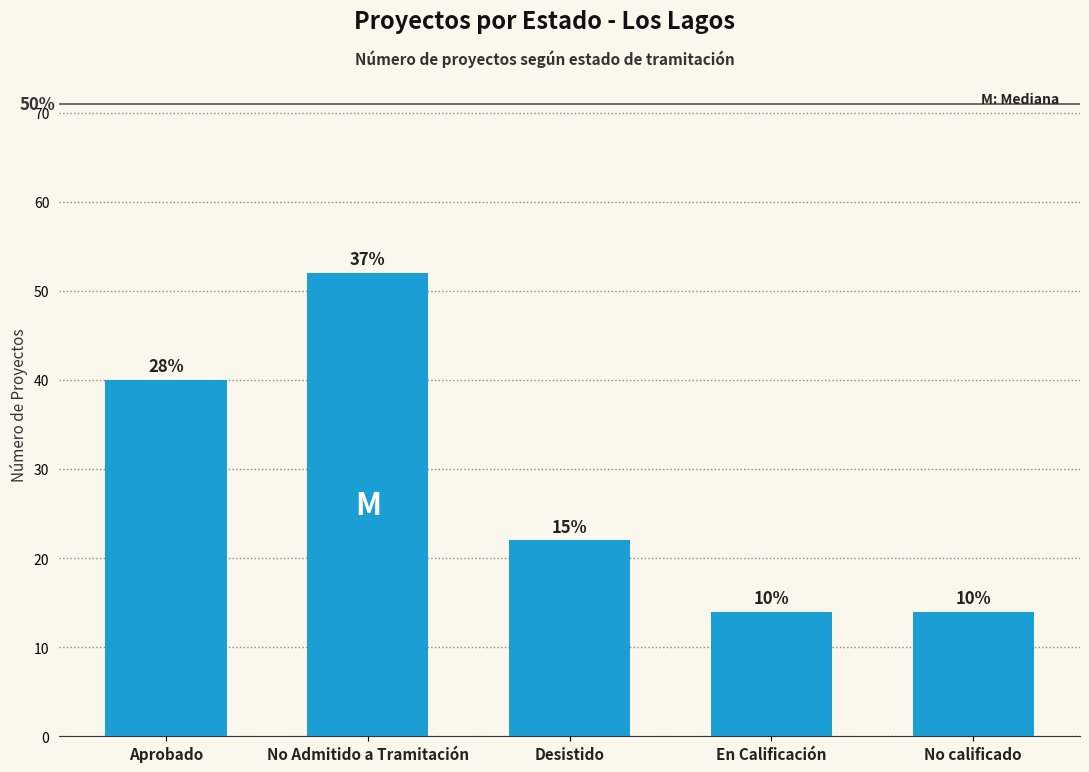

Which label corresponds to the smallest value in the chart?

En Calificación